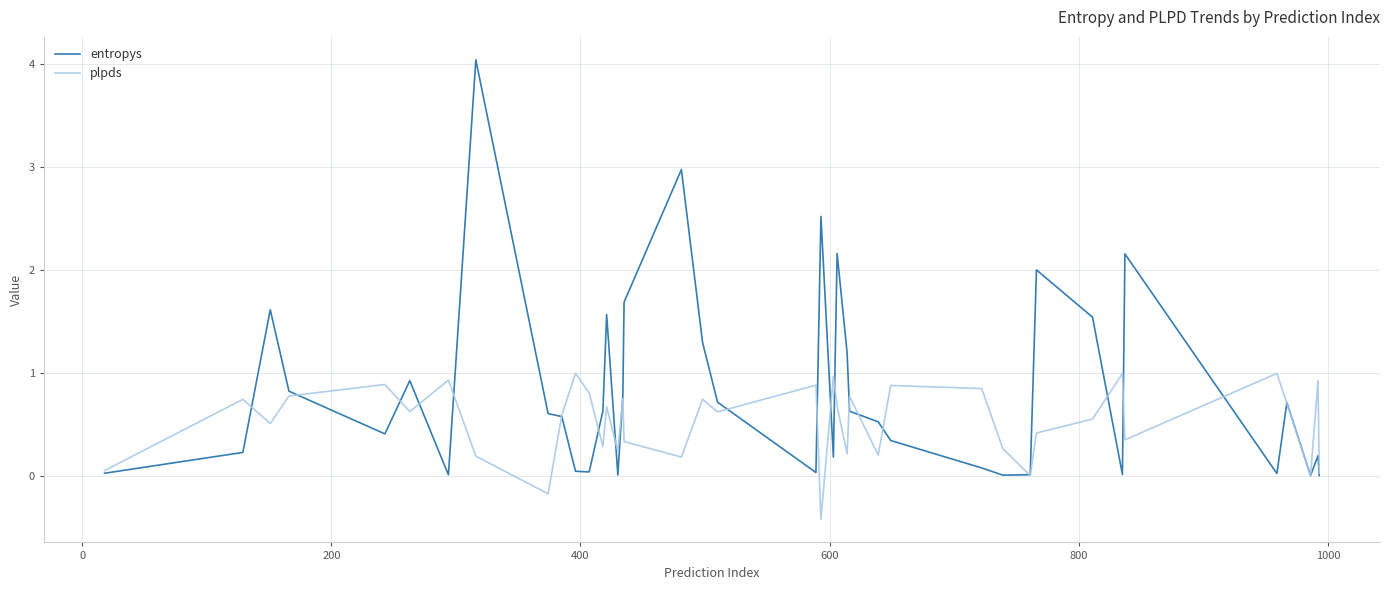

What is the greatest value displayed?

4.0